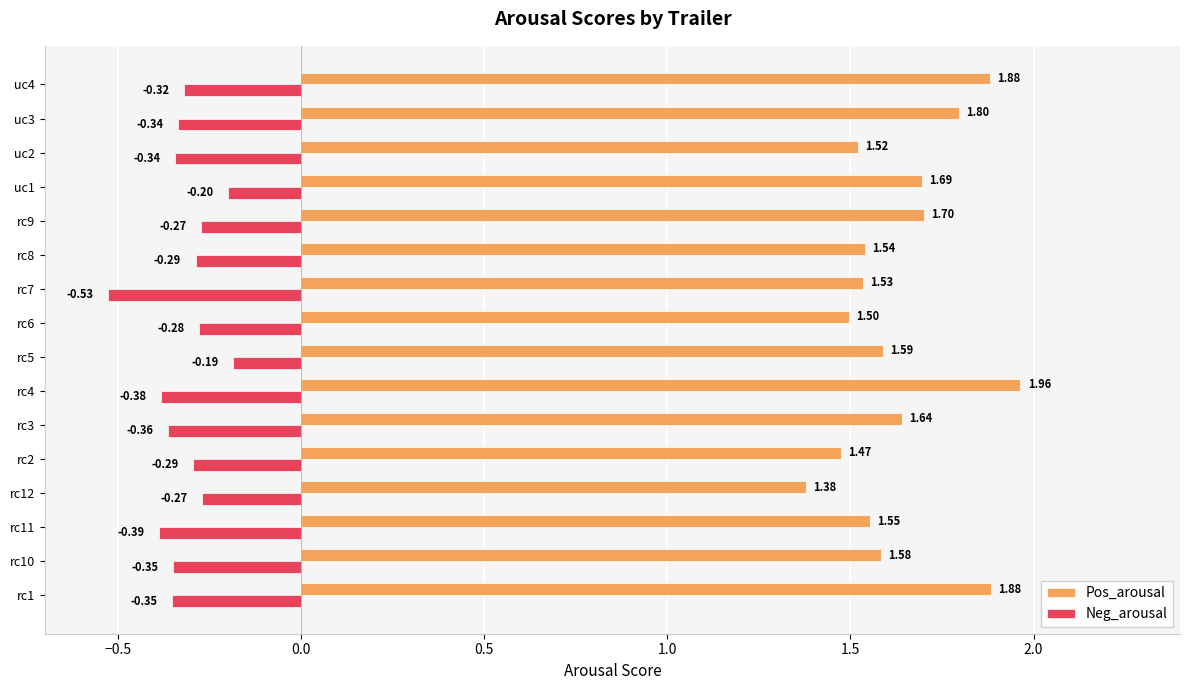

Is the value of Neg_arousal at rc3 greater than the value of Pos_arousal at uc4?

No